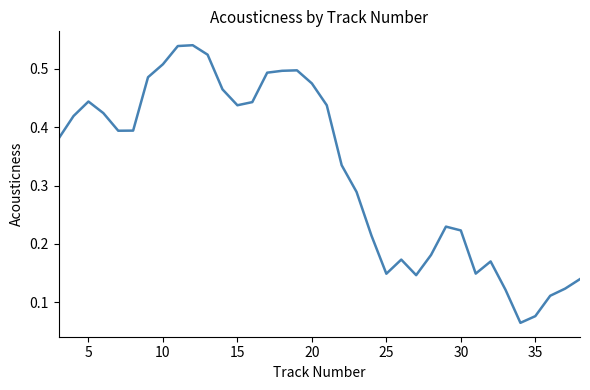

How many categories are shown in the chart?

36